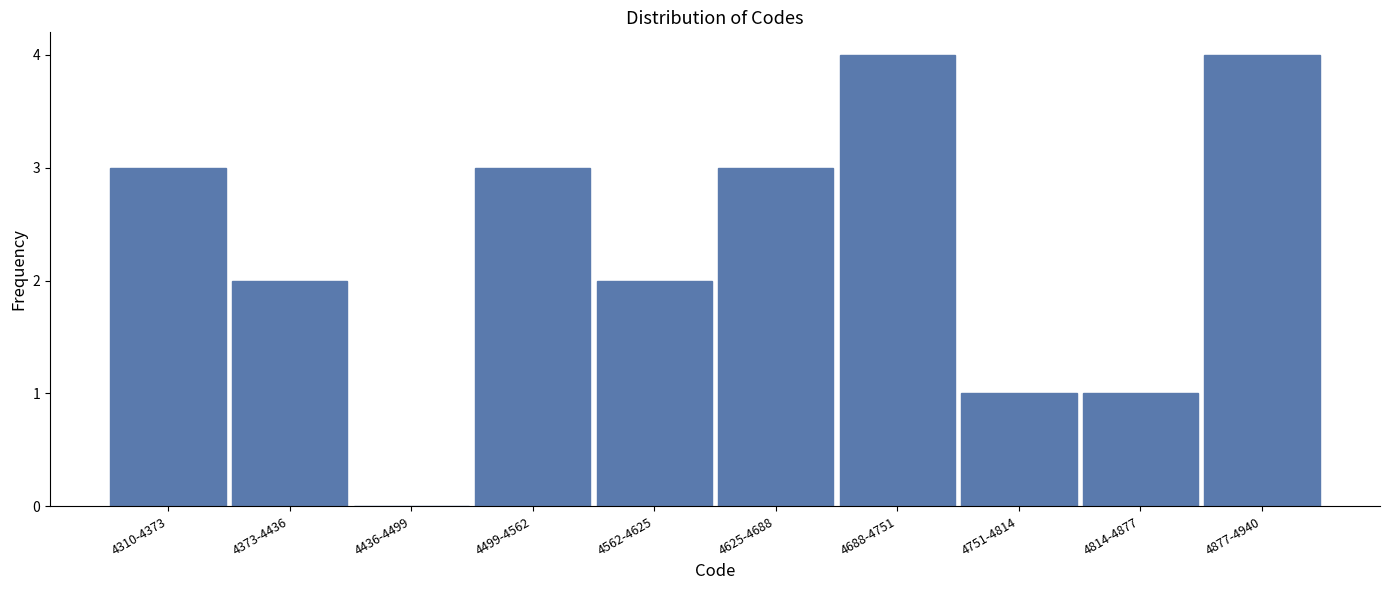

Reading left to right, transcribe all the data shown in this chart.

4310-4373=3	4373-4436=2	4436-4499=0	4499-4562=3	4562-4625=2	4625-4688=3	4688-4751=4	4751-4814=1	4814-4877=1	4877-4940=4